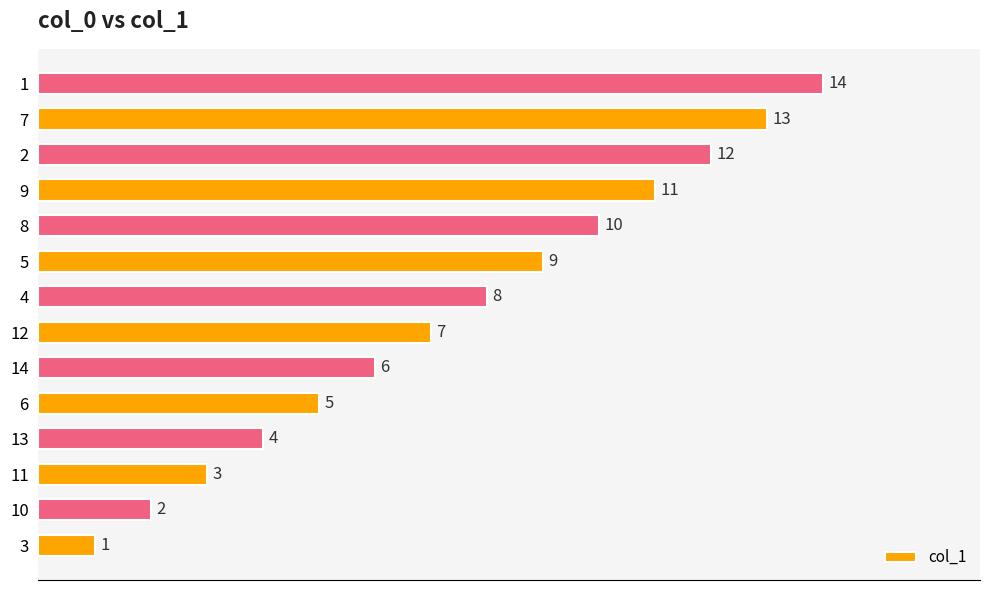

How many data points are less than 8?

7